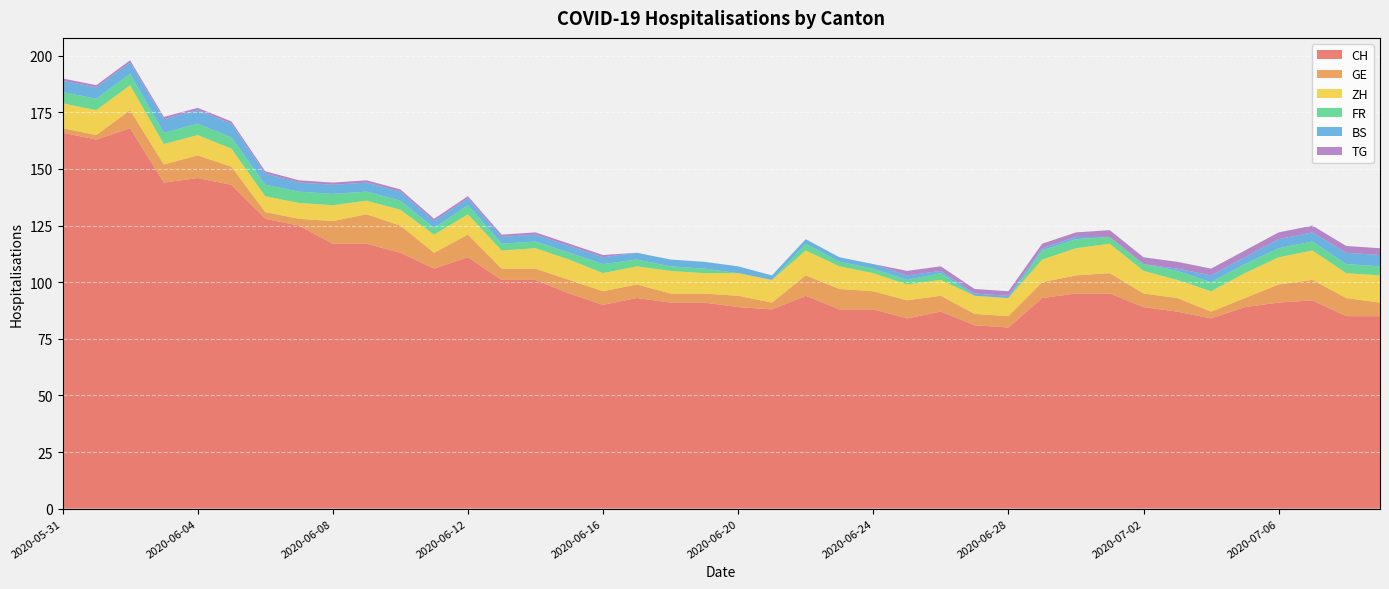

True or false: GE and ZH cross at least once.

True